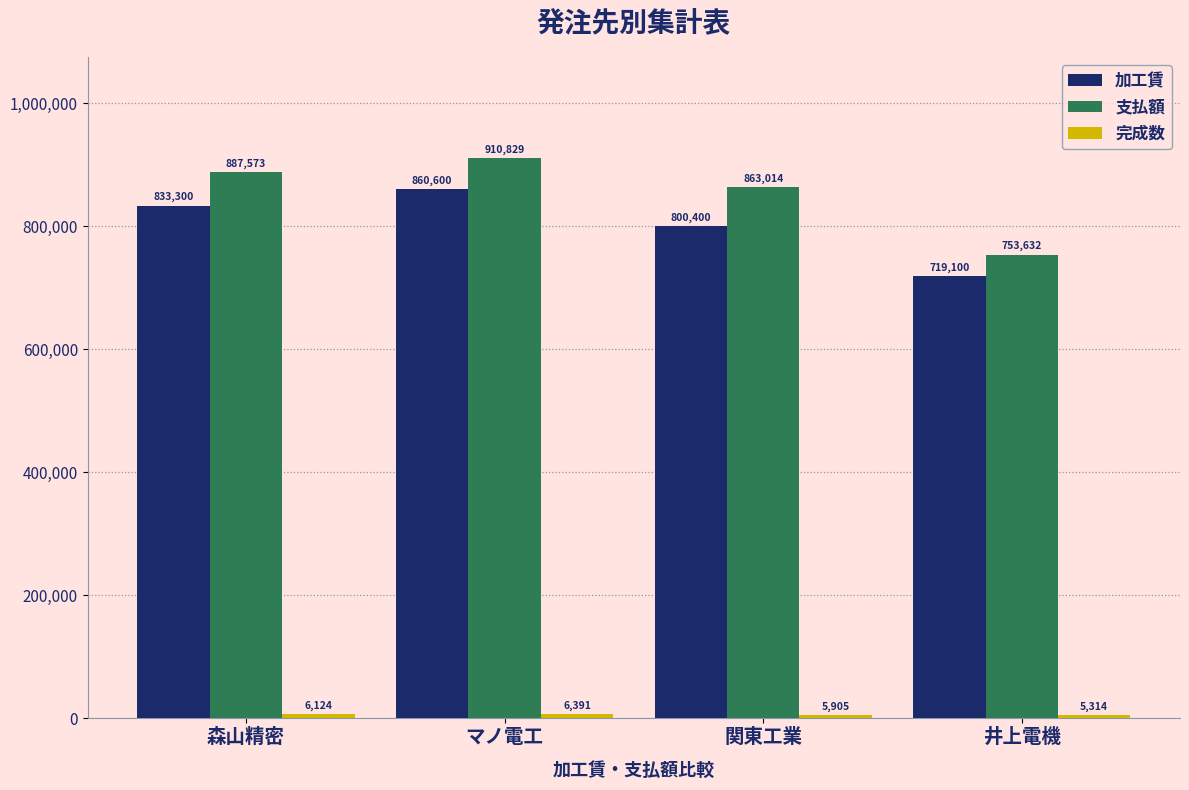

List the labels in order of 加工賃 value, largest first.

マノ電工, 森山精密, 関東工業, 井上電機